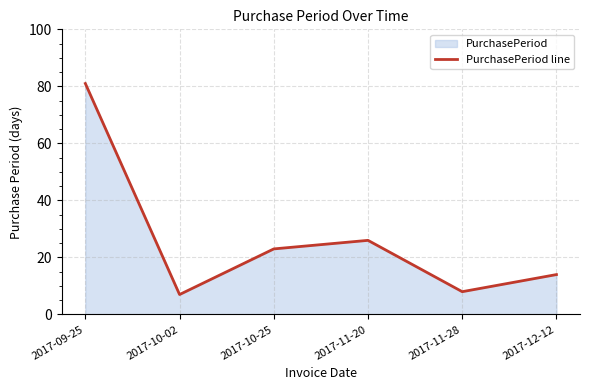

What is the difference between the second highest and second lowest values?

18